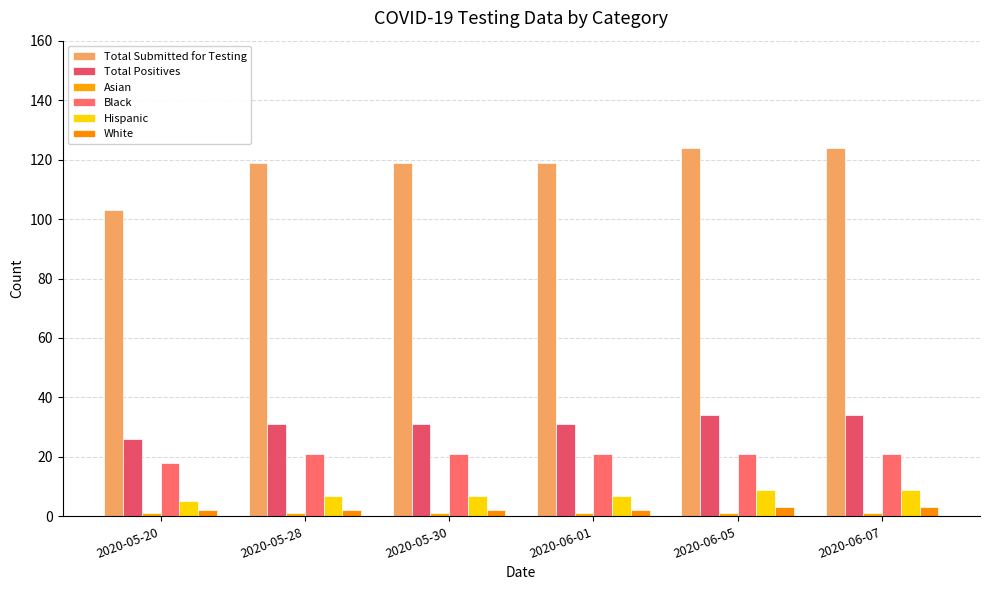

What is the label of the 6th bar from the left?

2020-06-07